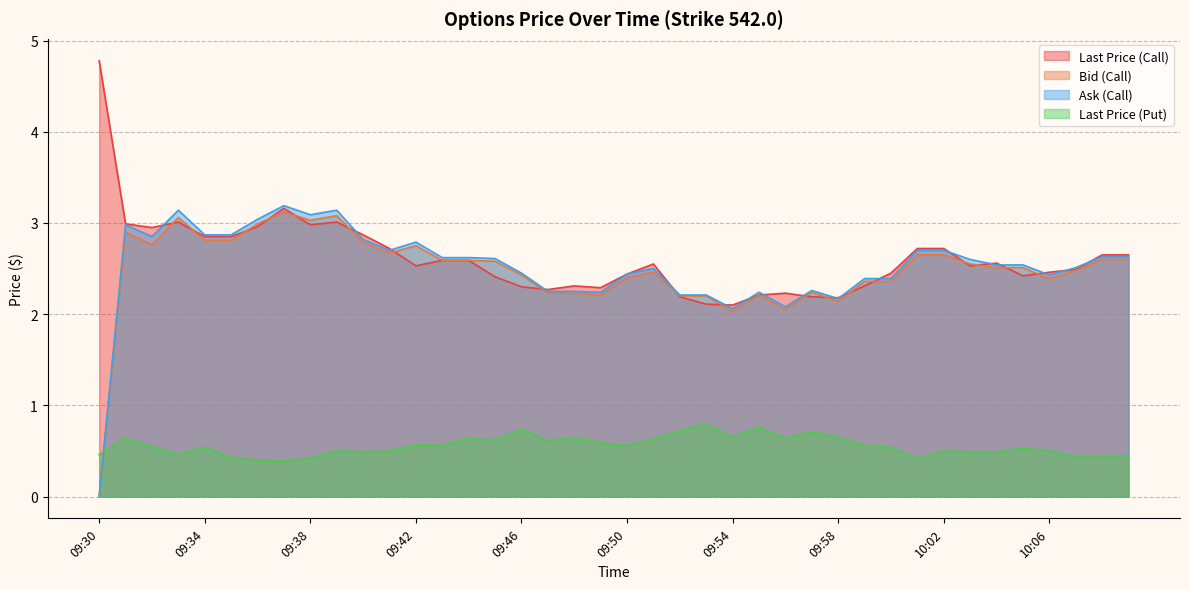

How many lines are shown in the chart?

4